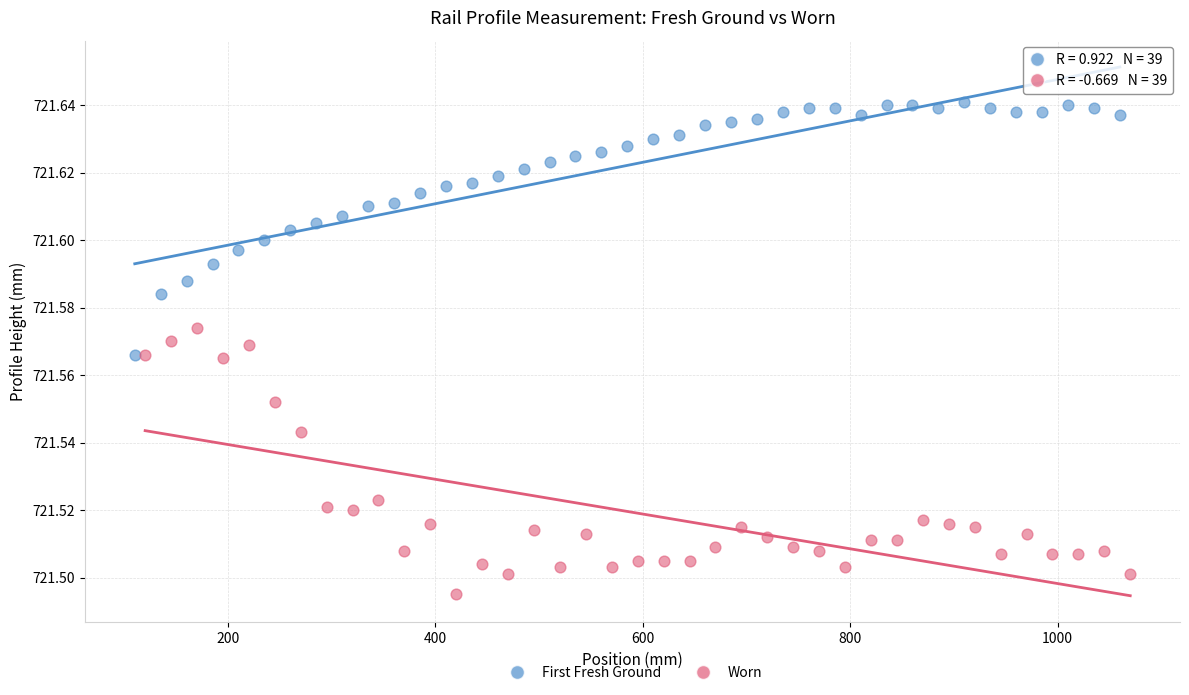

Which series reaches the minimum Y coordinate?

Worn